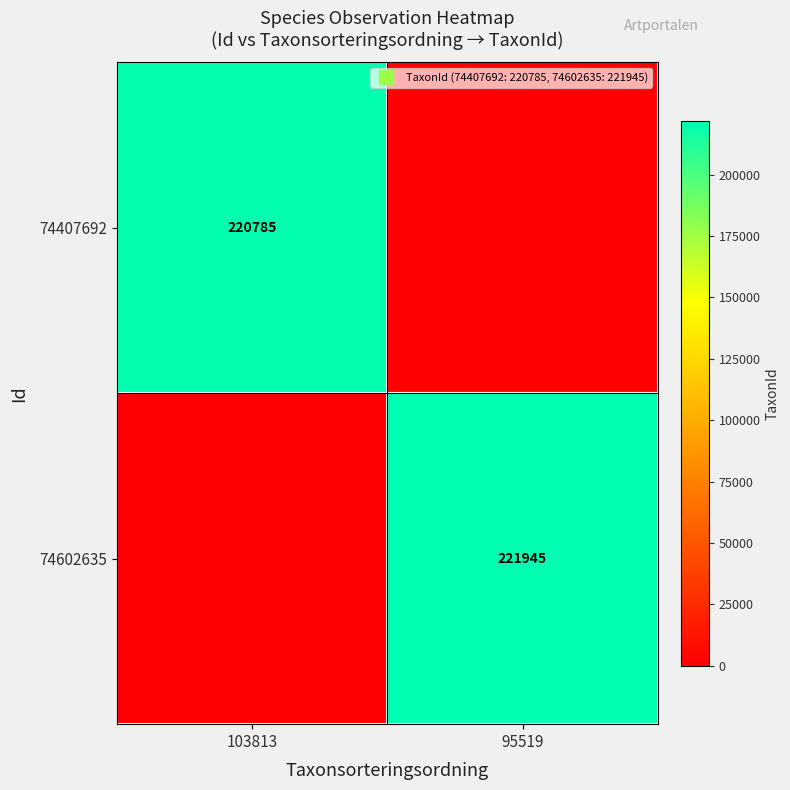

Is it true that 74602635 equals 154418 at 103813?

False